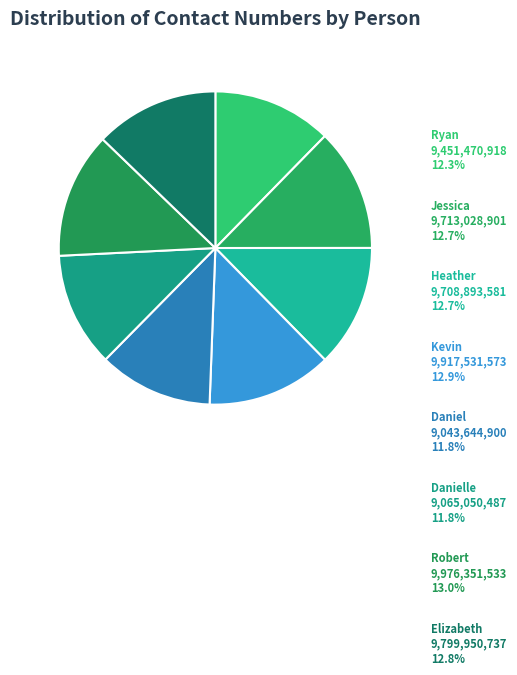

Does any single category account for the majority?

No